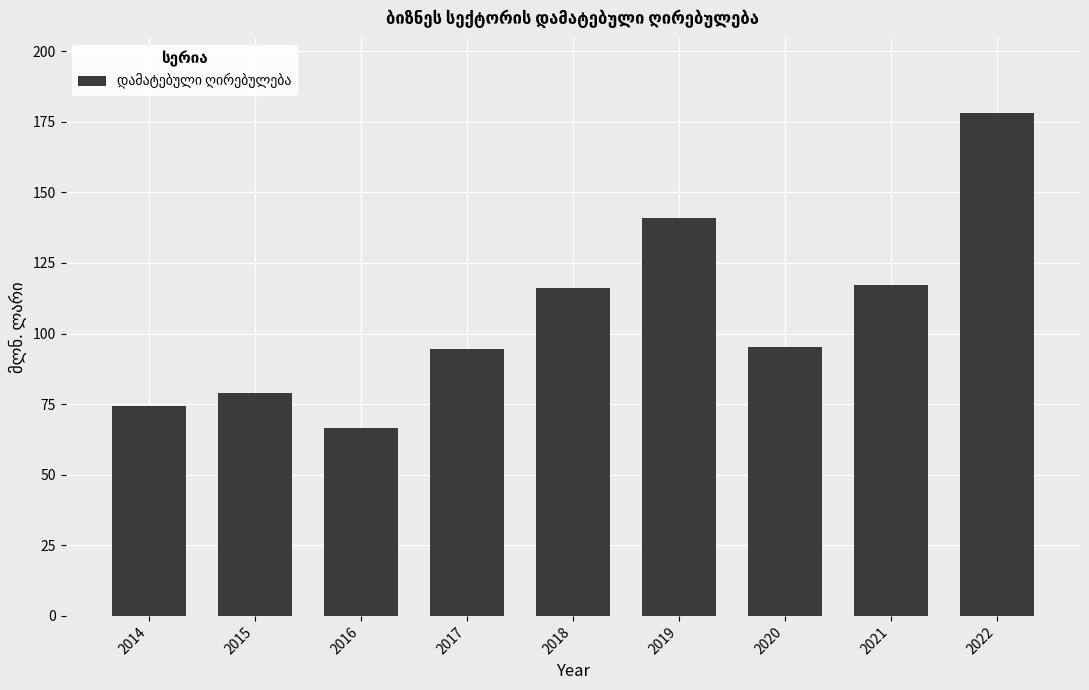

What is the value of the 8th bar from the left?

117.2